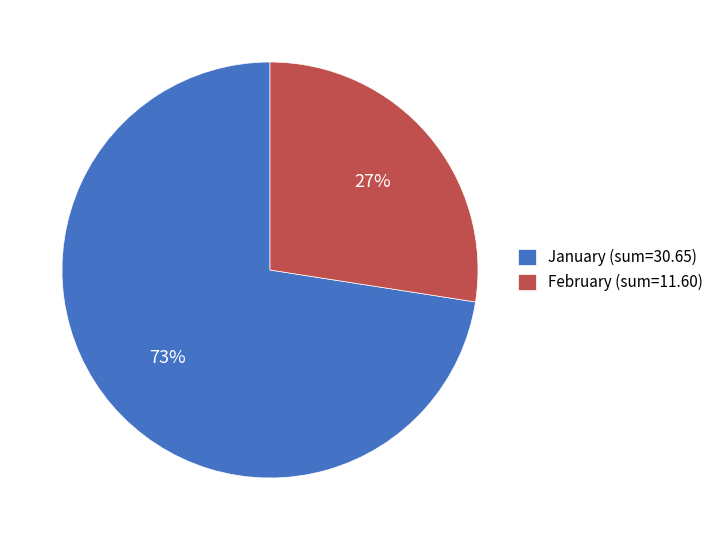

Which category has the biggest portion of the pie?

January (sum=30.65)